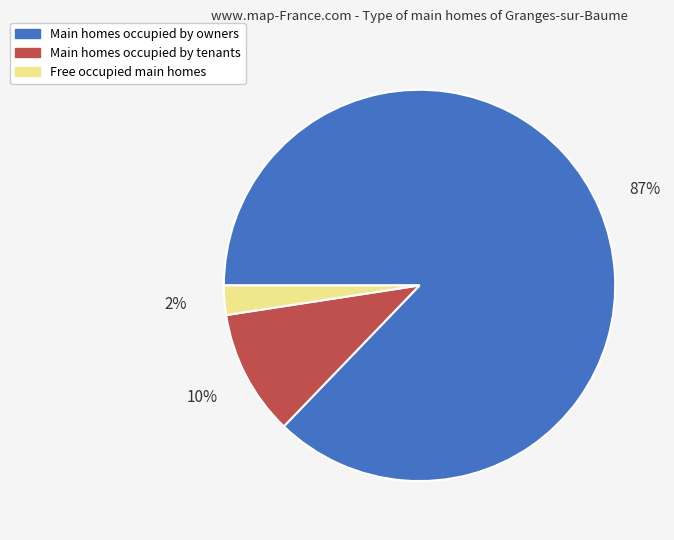

True or false: Main homes occupied by owners accounts for 87% of the total.

True